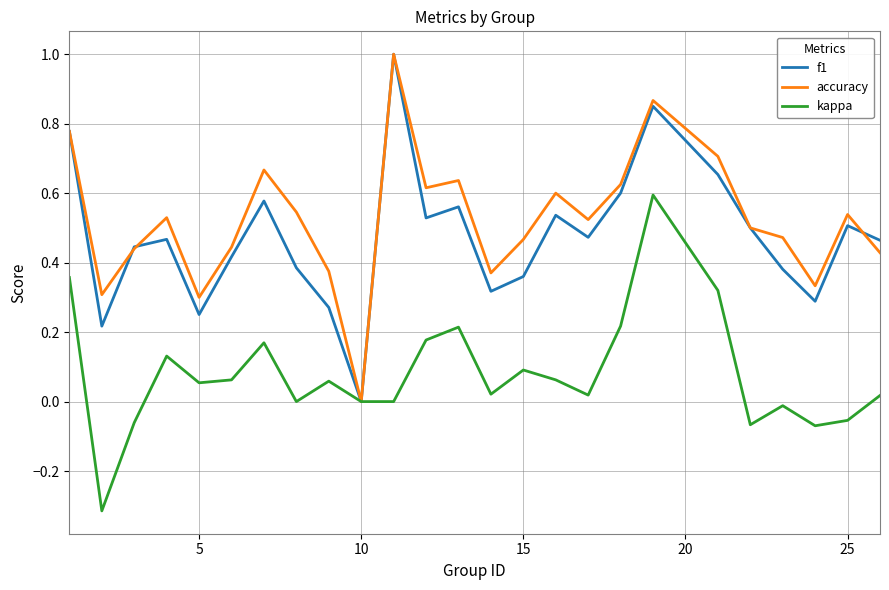

True or false: accuracy and f1 cross at least once.

True